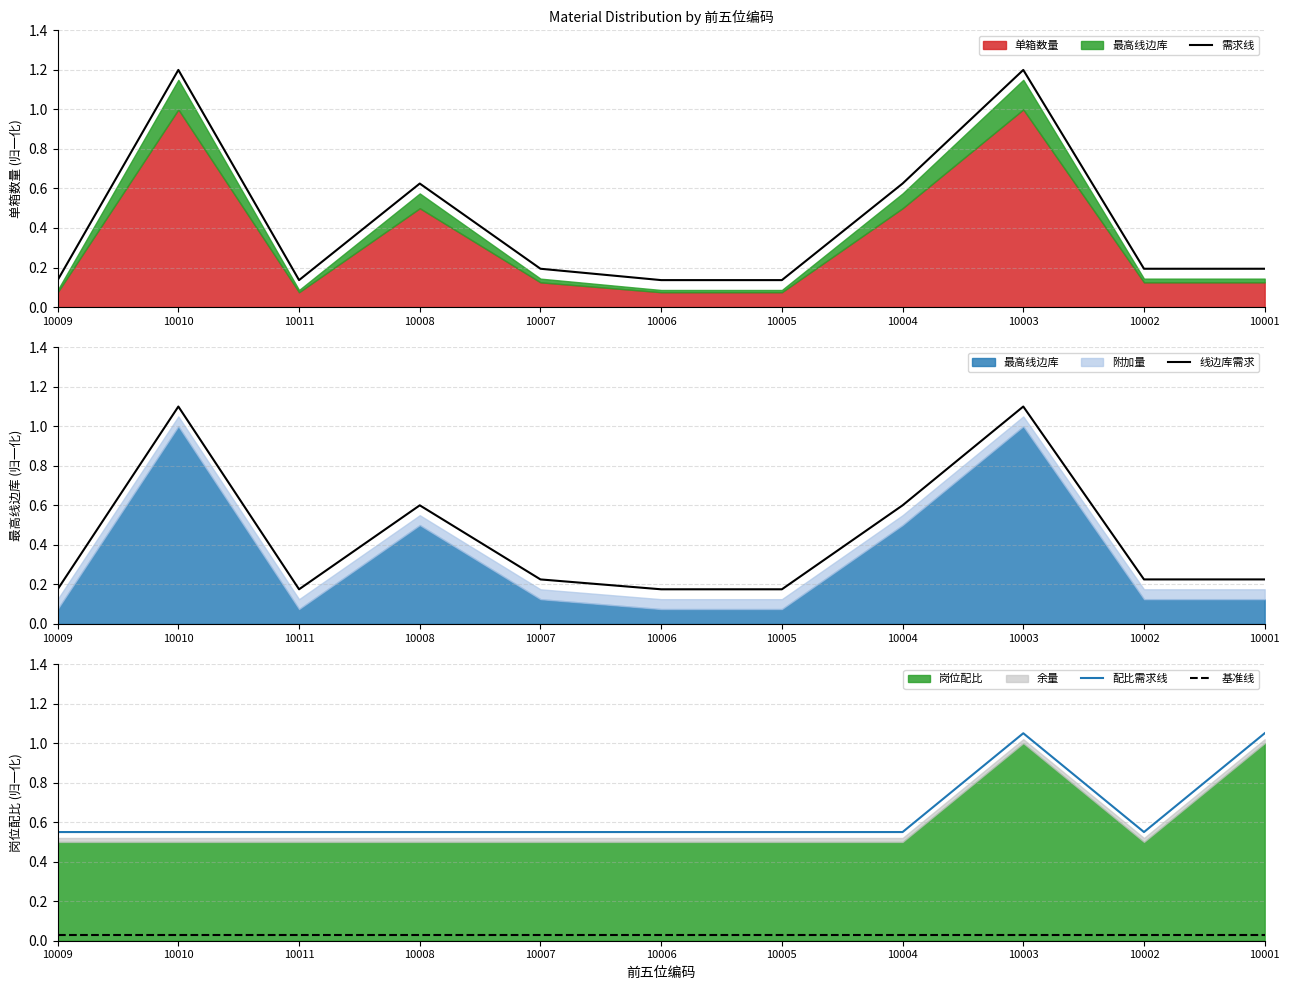

What is the value of the 需求线 point at the 2nd from the left?

1.2